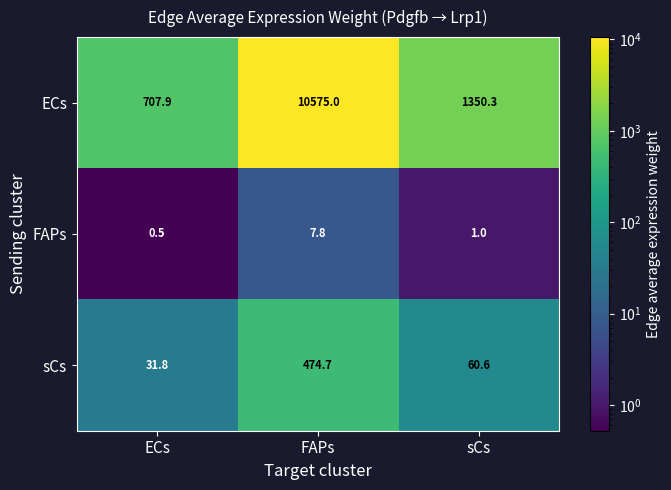

Reading left to right, transcribe all the data shown in this chart.

ECs: ECs=707.9	FAPs=10575.0	sCs=1350.3
FAPs: ECs=0.5	FAPs=7.8	sCs=1.0
sCs: ECs=31.8	FAPs=474.7	sCs=60.6